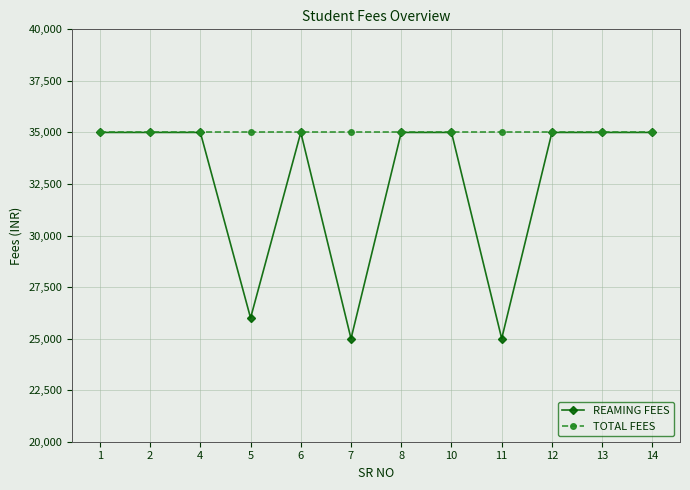

How many lines are shown in the chart?

2